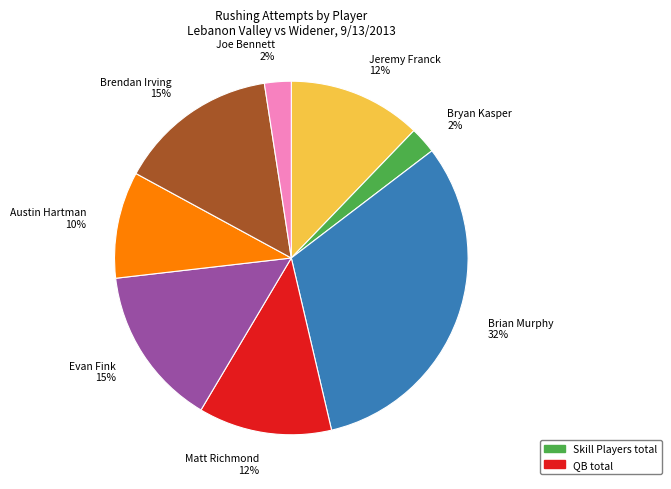

Which slice is the largest?

Brian Murphy